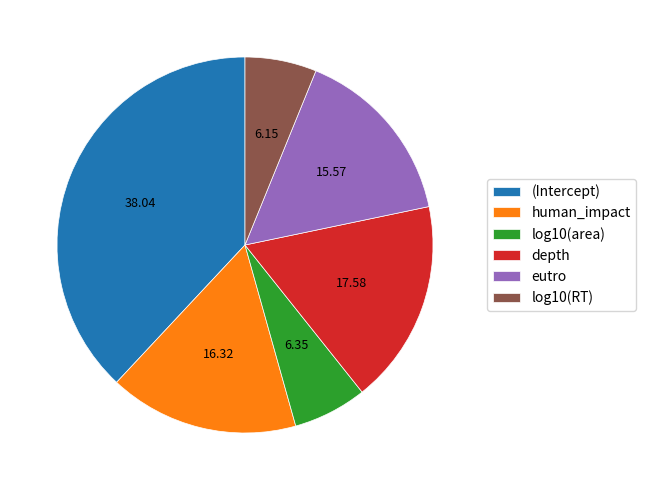

Is it true that log10(RT) is 1% of the pie?

False